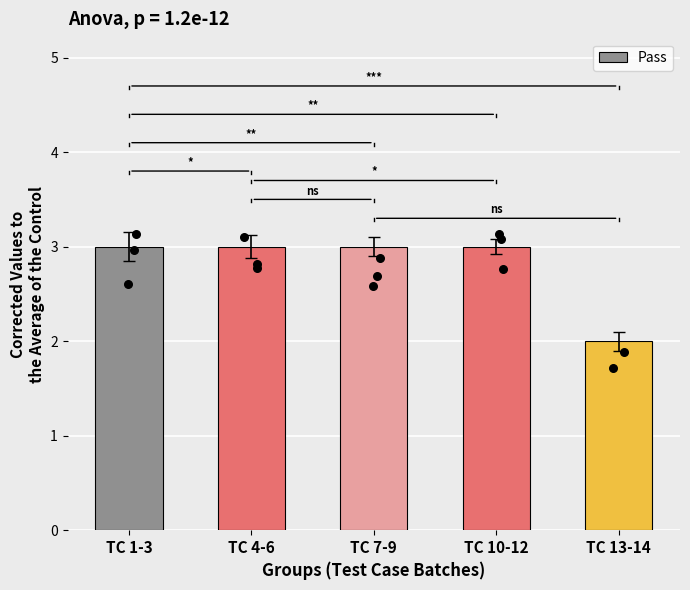

Approximately how many times larger is the value at TC 4-6 compared to TC 13-14?

1.5